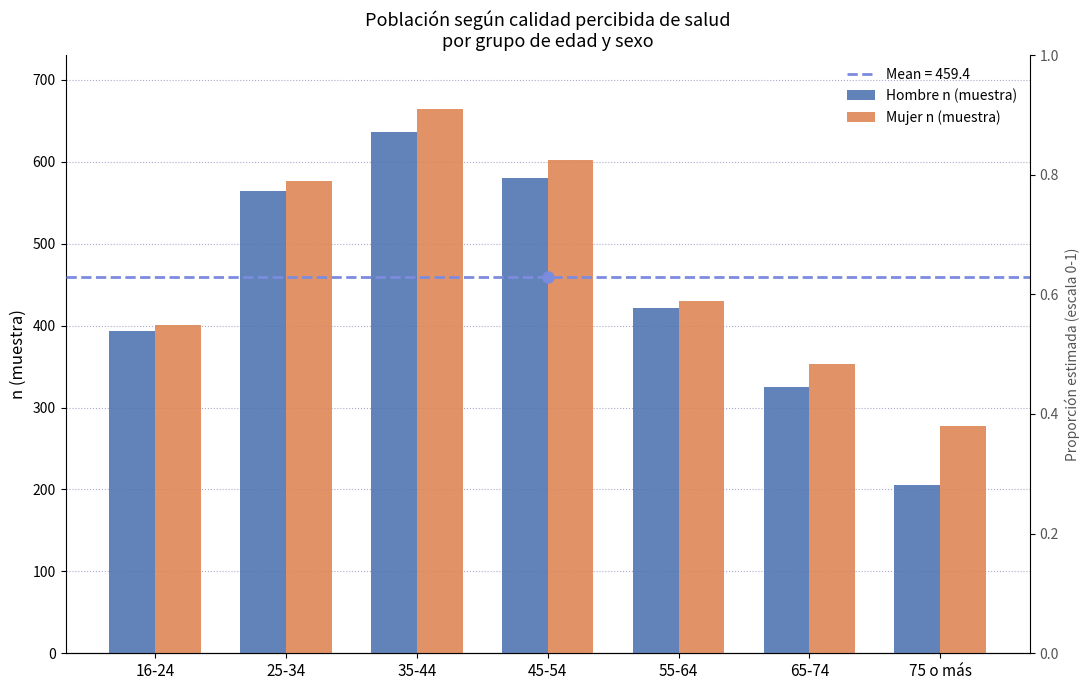

What position from the right is 65-74?

2